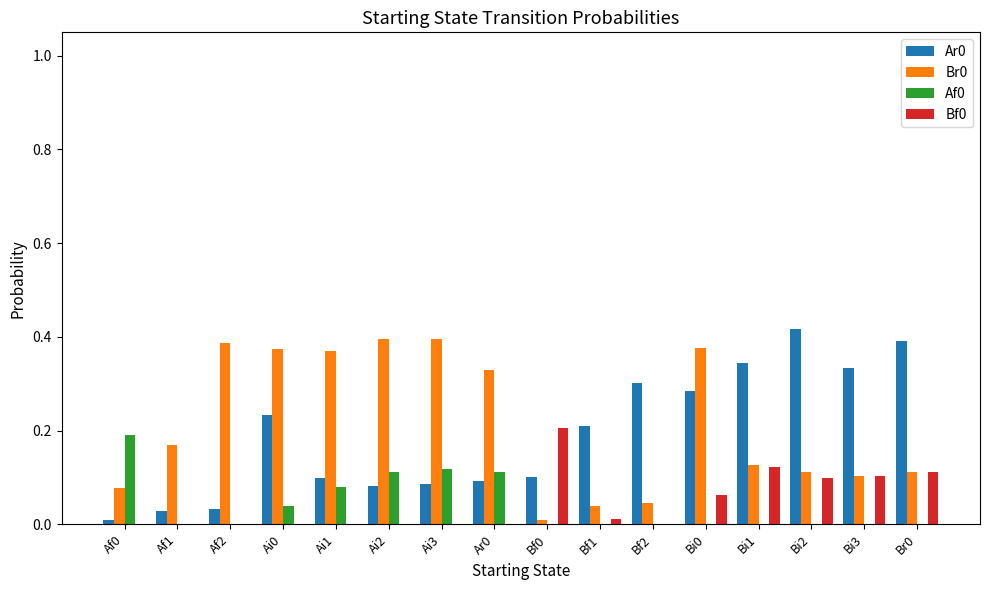

Does the chart contain stacked bars?

No